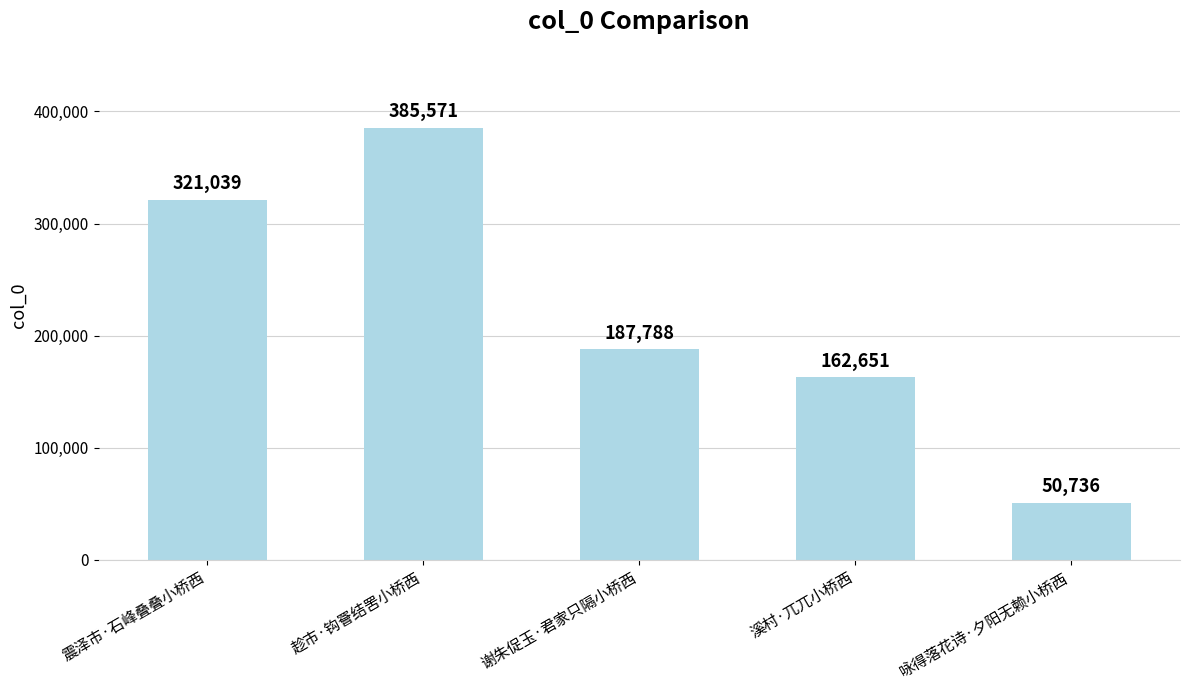

What is the difference between the second highest and second lowest values?

158388